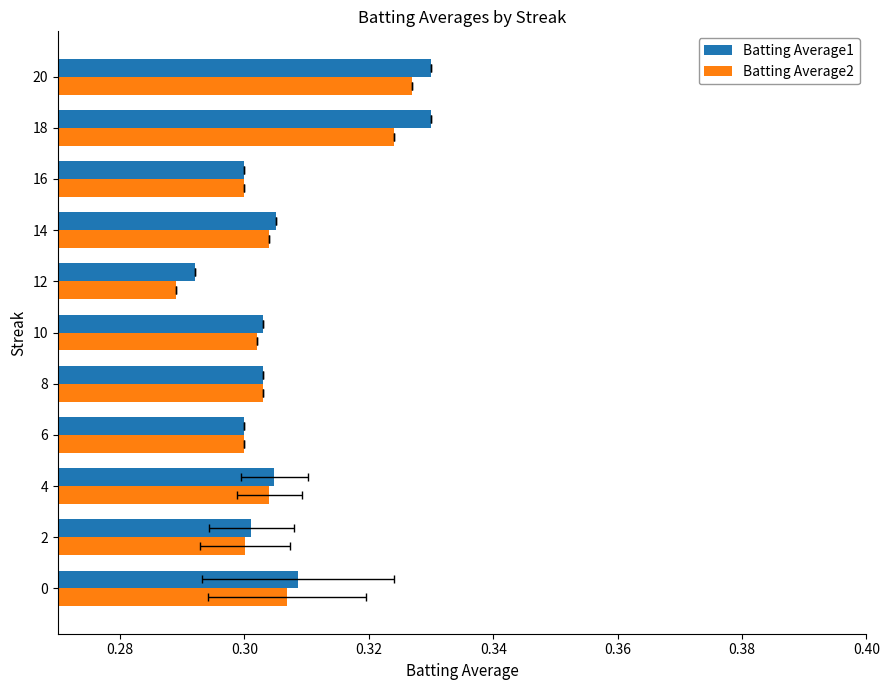

True or false: Batting Average1 has a value of 0.5 at 0.

False